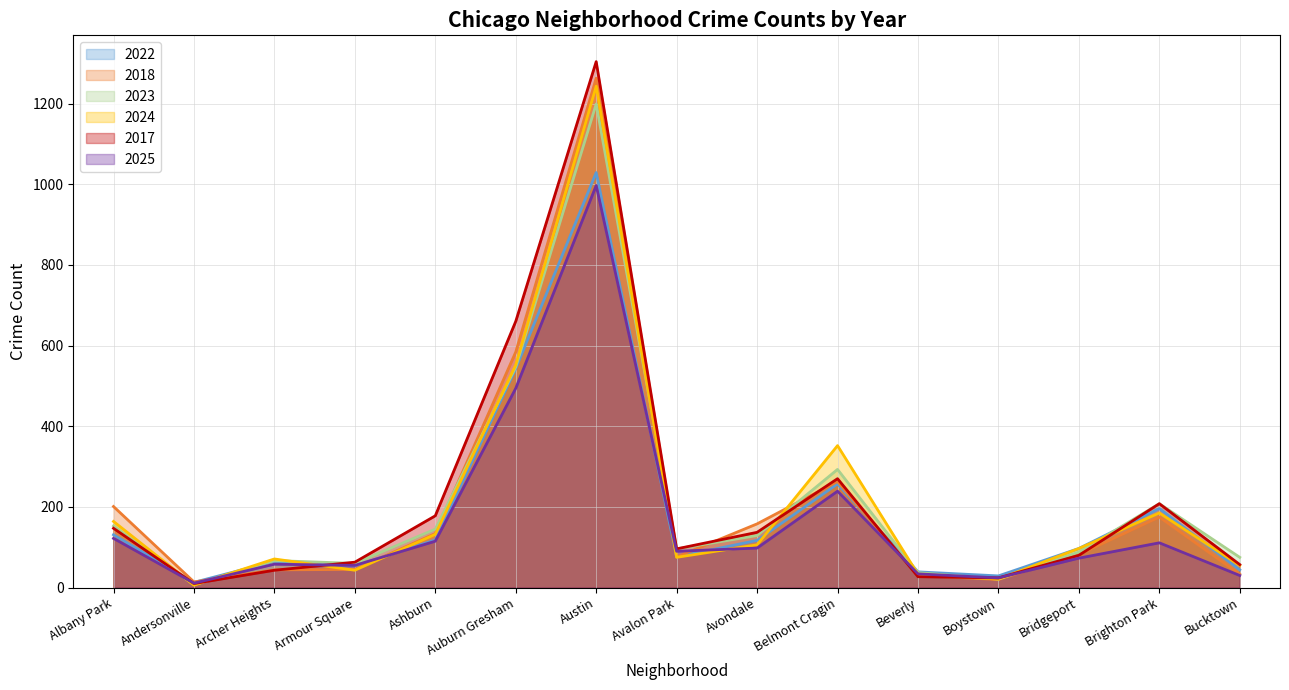

Reading right to left, what are all the values shown in this chart?

2022: 44	196	97	29	39	257	117	76	1029	543	118	54	65	13	131
2018: 33	175	82	20	30	263	158	76	1263	584	134	45	44	14	201
2023: 75	208	88	21	37	293	129	96	1199	547	145	60	67	7	153
2024: 55	185	97	21	33	352	106	75	1243	552	132	43	71	6	164
2017: 57	208	80	24	27	270	137	96	1304	660	178	63	43	10	147
2025: 30	111	73	24	34	239	98	90	997	494	115	55	58	11	122